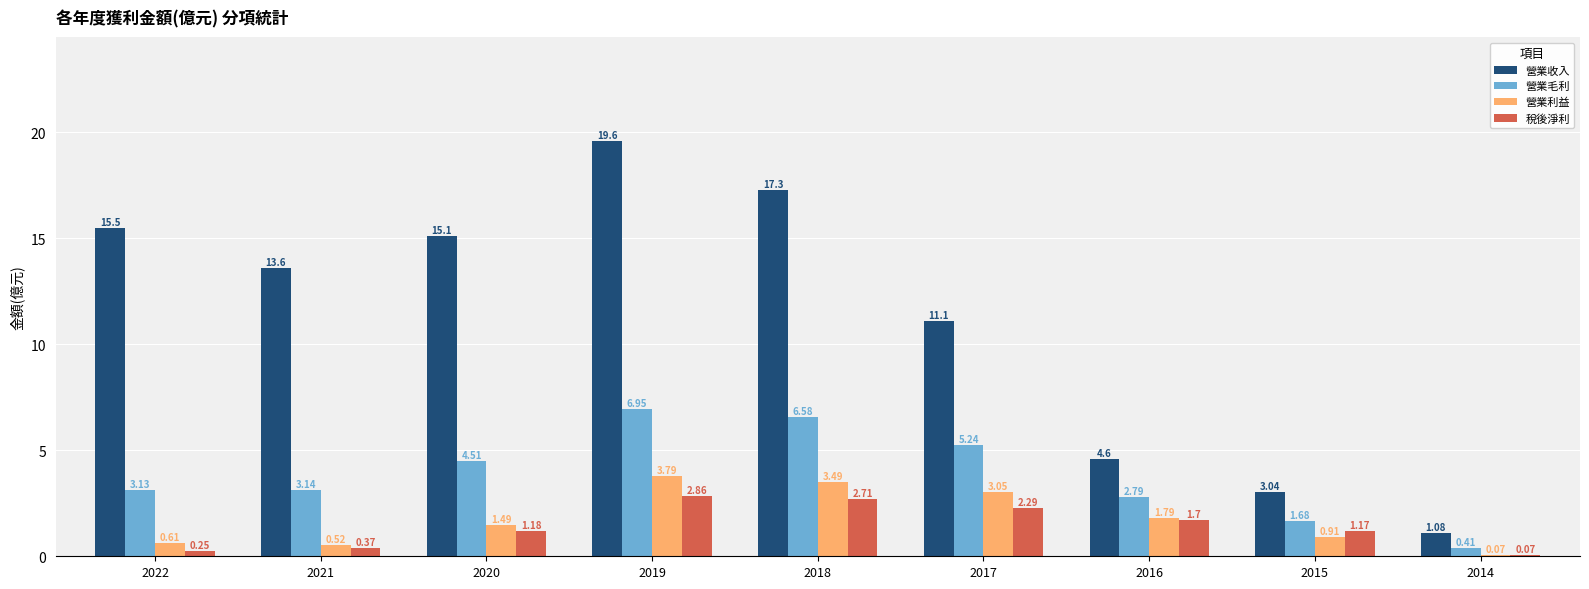

Between 2016 and 2015, which series saw the biggest shift?

營業收入